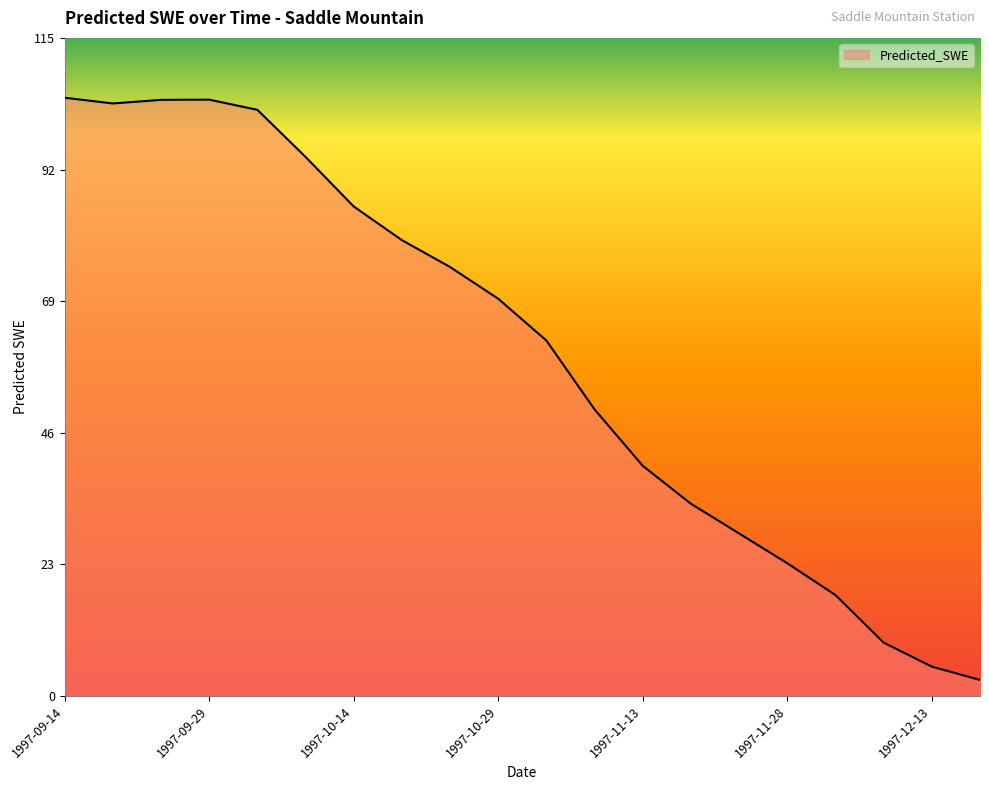

What is the difference between the maximum and minimum values?

101.6